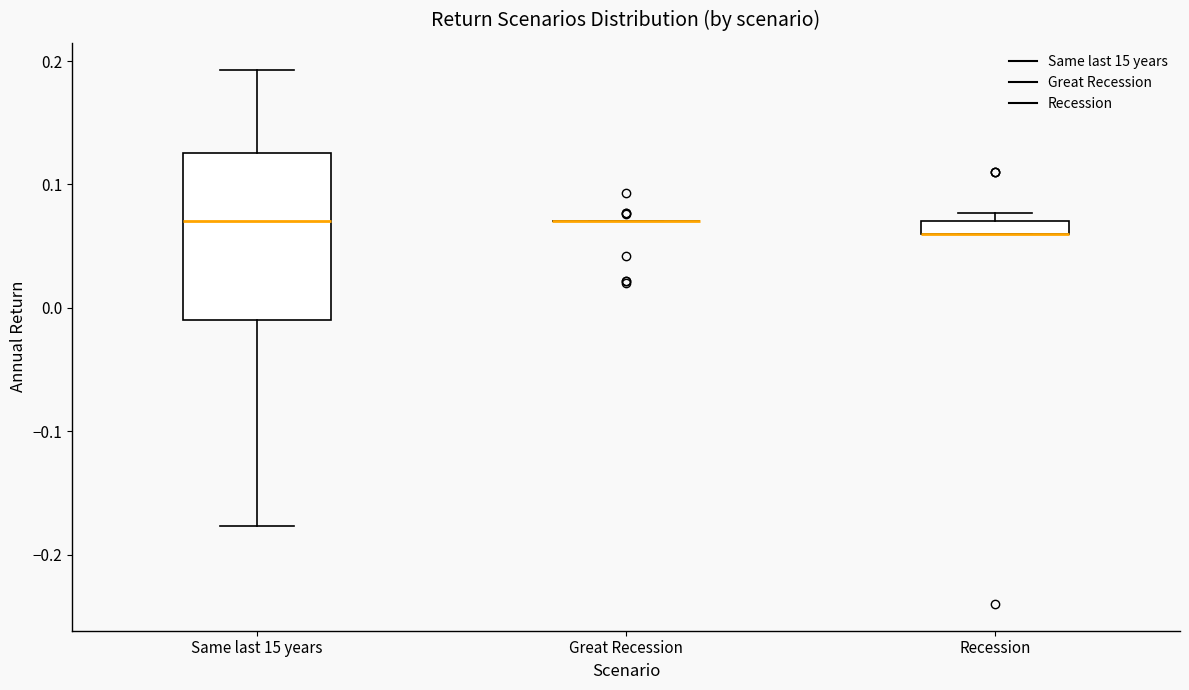

Which box is the tallest, from its lower edge to its upper edge?

Same last 15 years